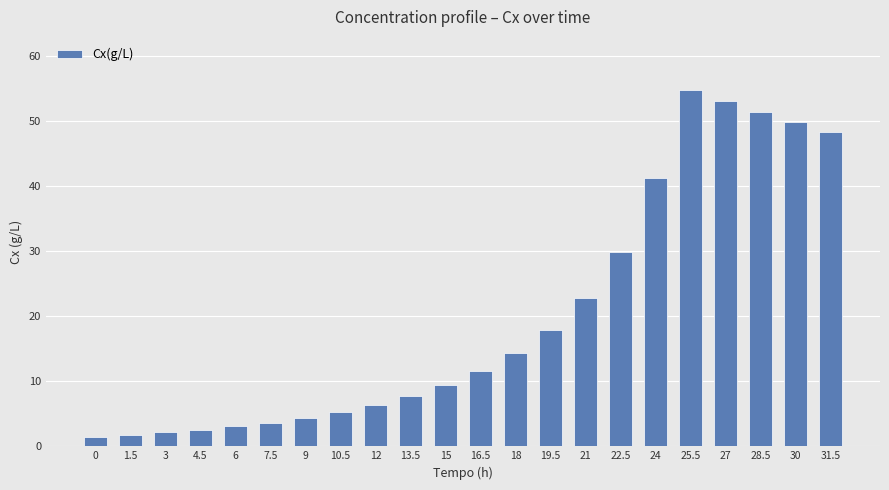

How many values exceed 11?

11